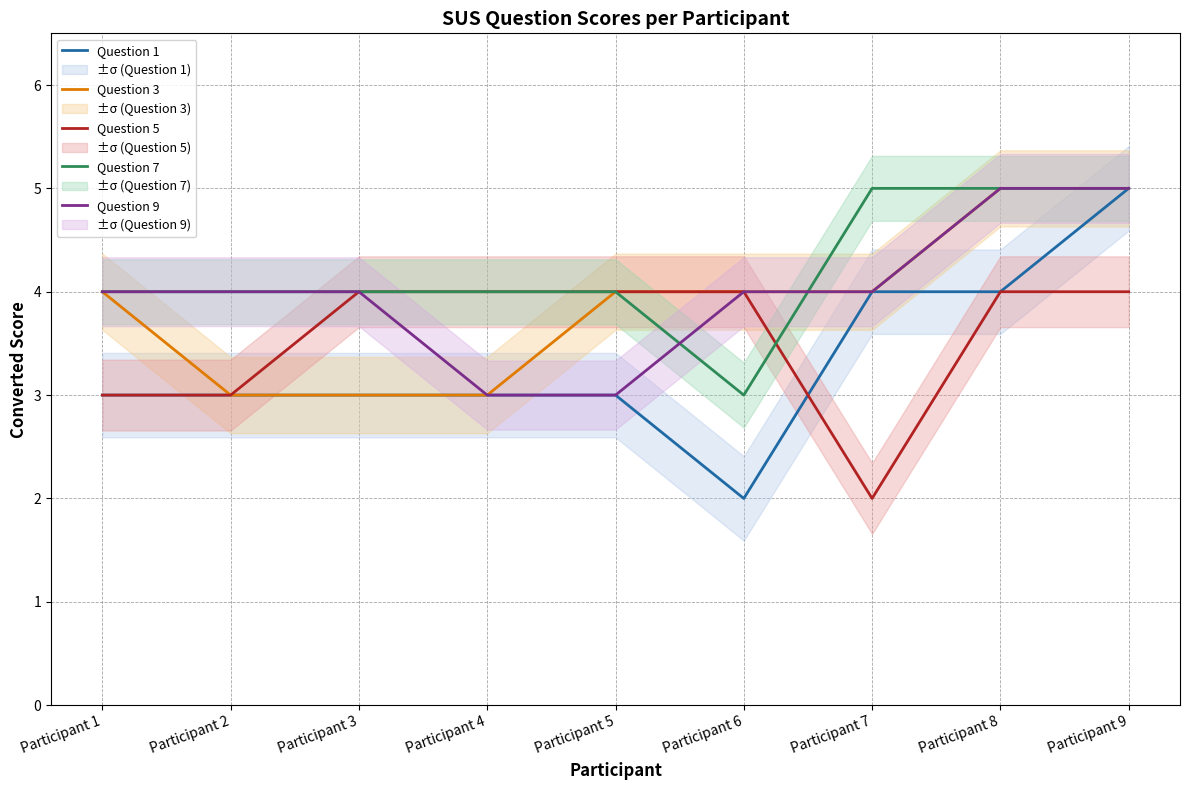

True or false: Question 9 and Question 5 cross at least once.

False